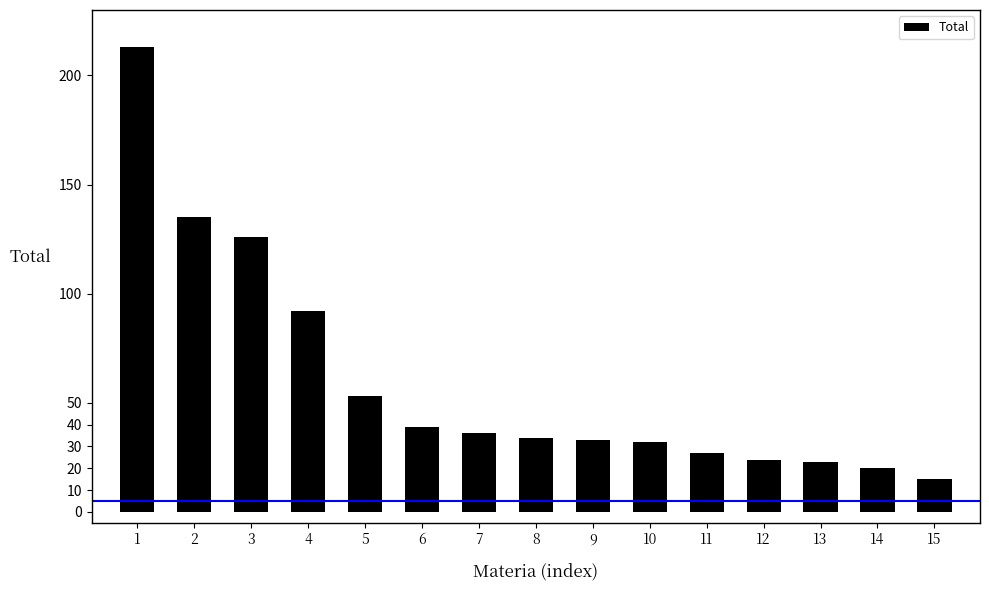

Are the bars grouped side by side (vs. stacked)?

No